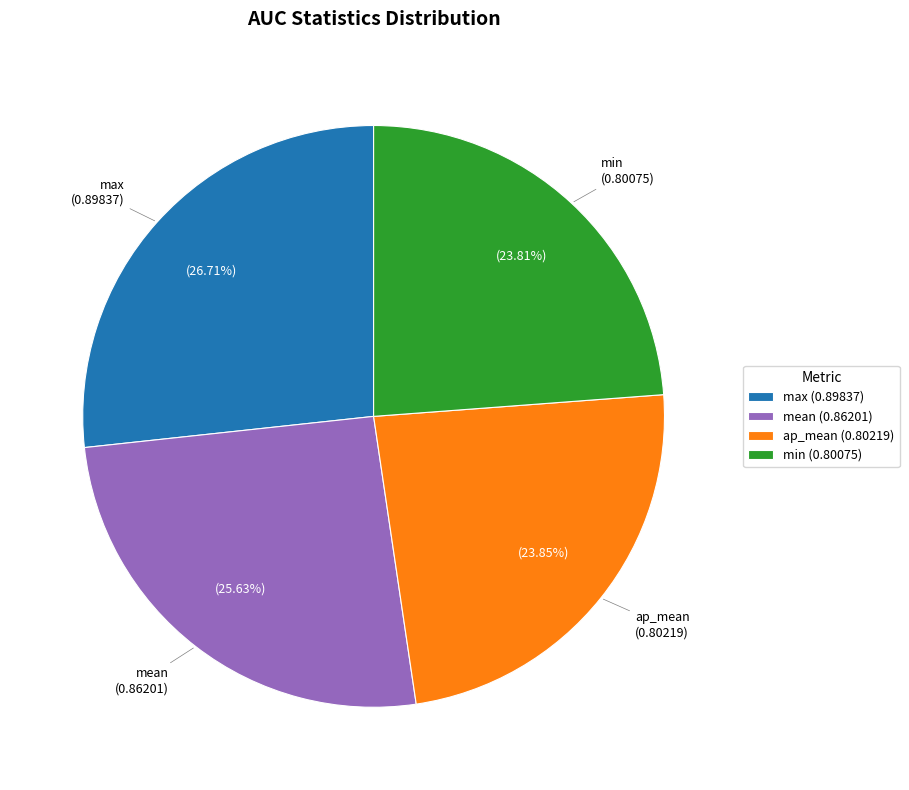

Is there a majority slice in this chart?

No